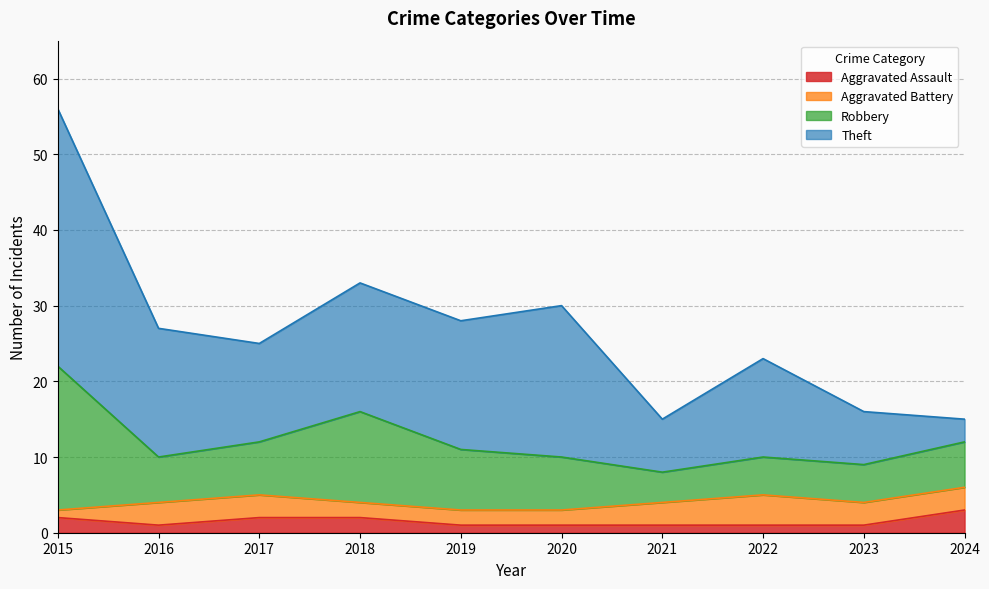

What is the sum of all Aggravated Battery values?

26